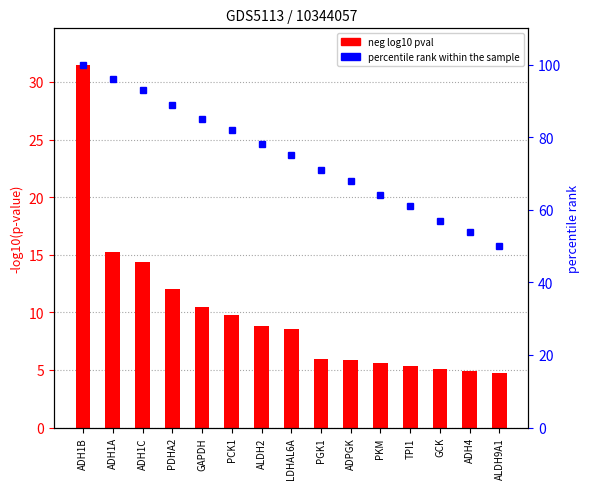

True or false: neg log10 pval has a value of 3.9 at ADH1C.

False